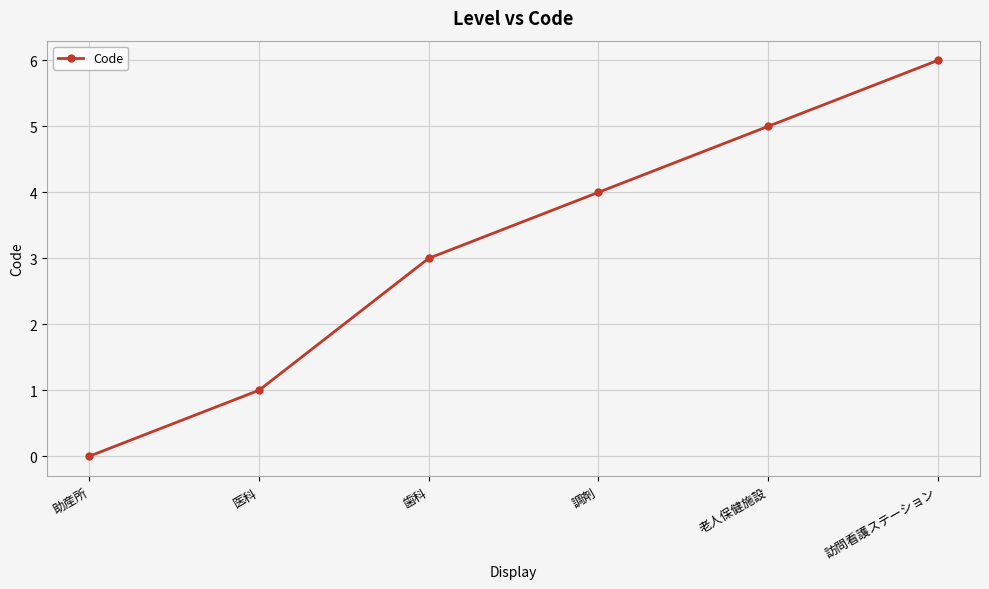

Is it true that the value at 老人保健施設 is 5?

True